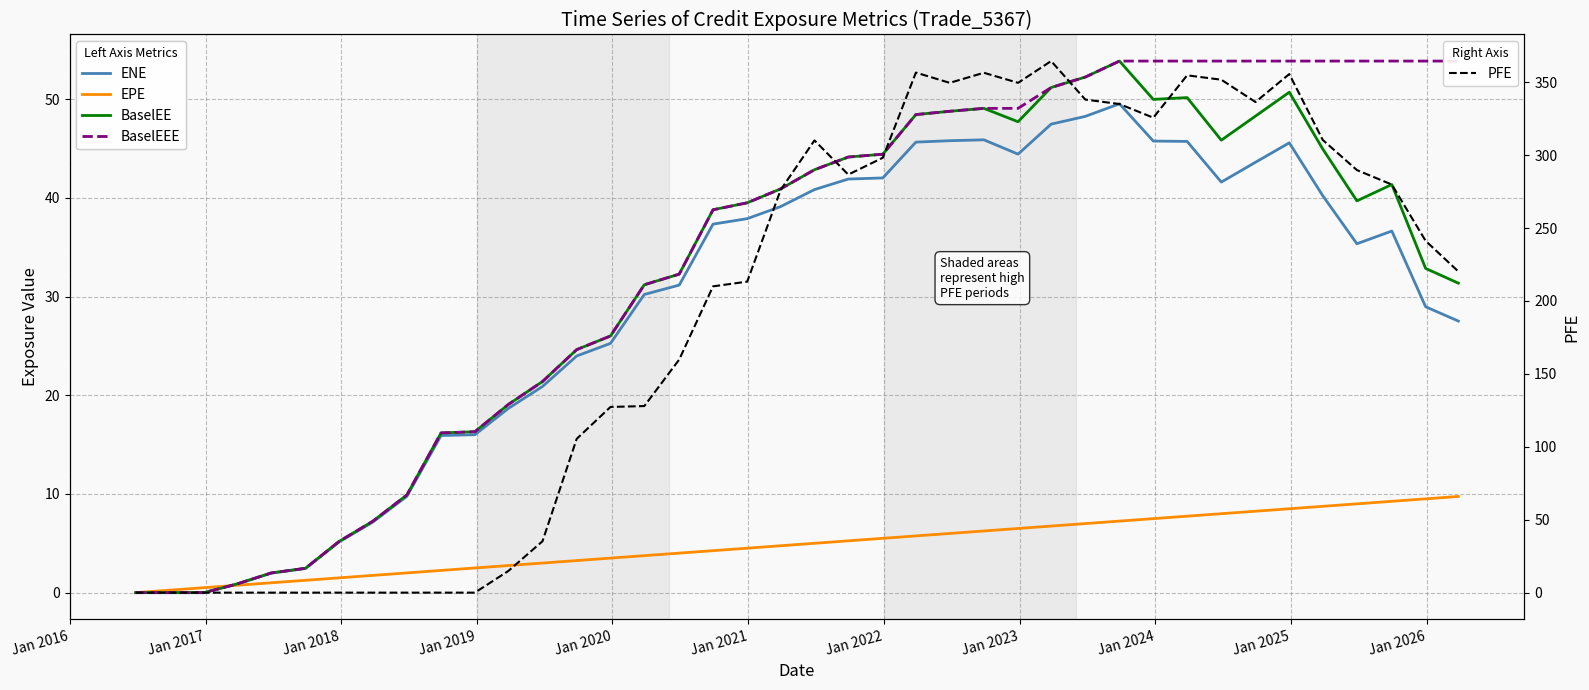

At how many categories does at least one series exceed 137?

24